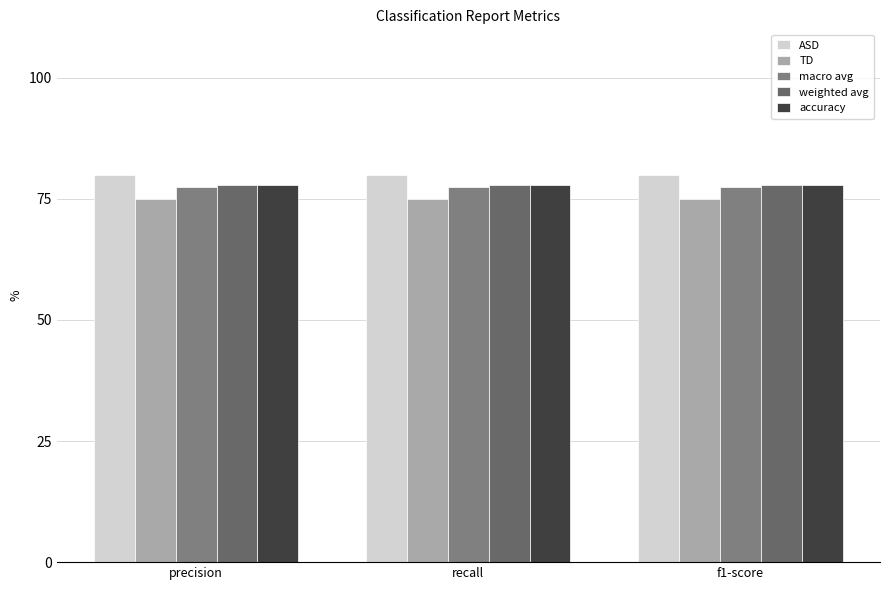

How many series are shown in this chart?

5